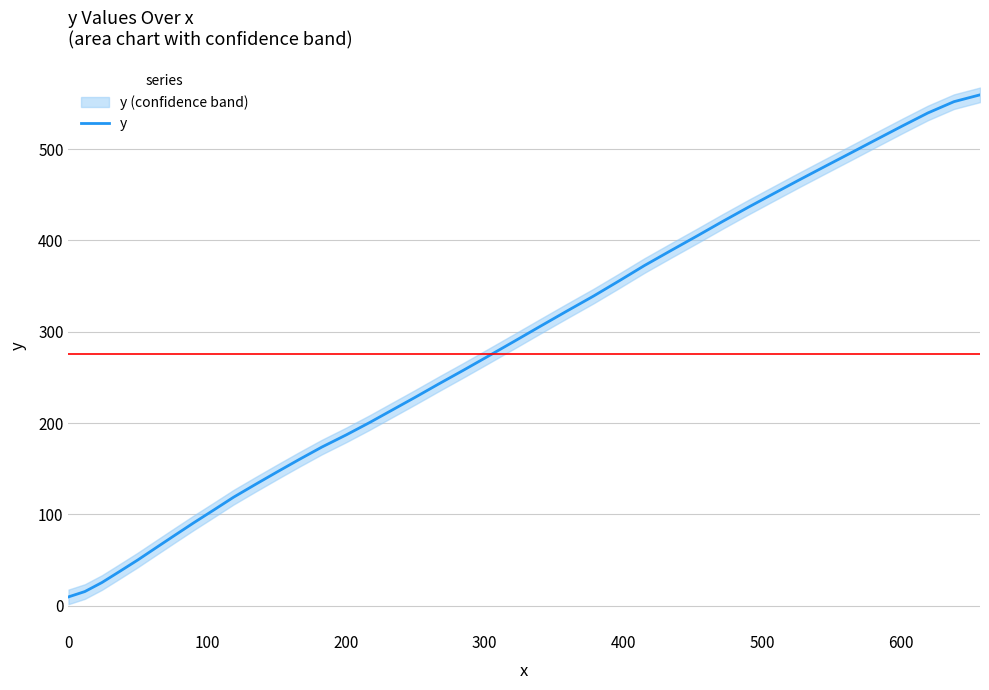

Count the number of data series in this chart.

1